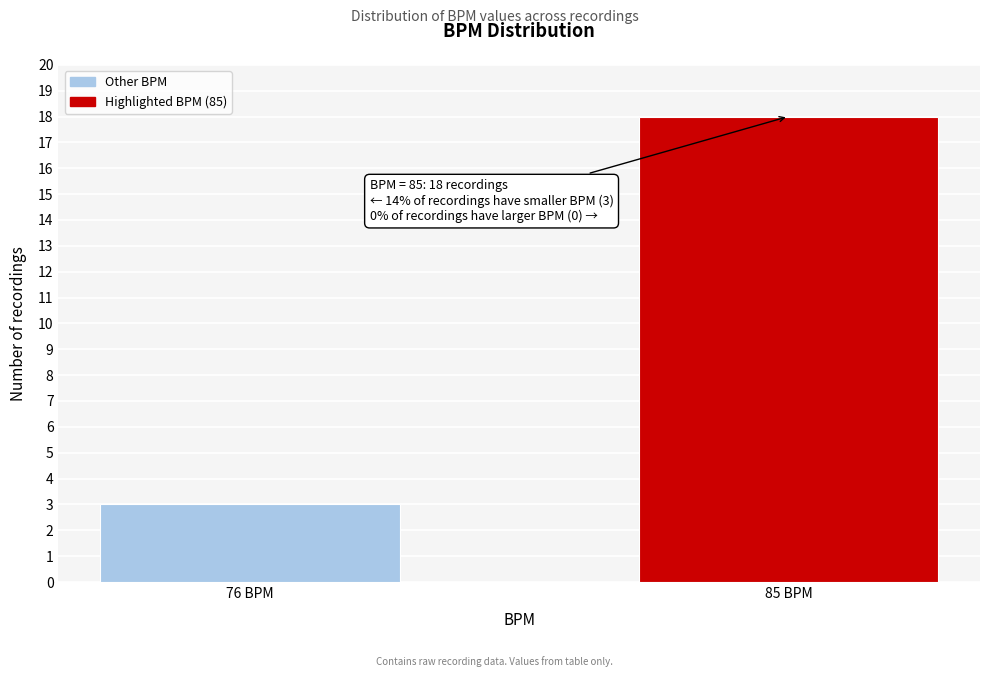

Reading left to right, list all the values displayed in this chart.

76 BPM=3	85 BPM=18